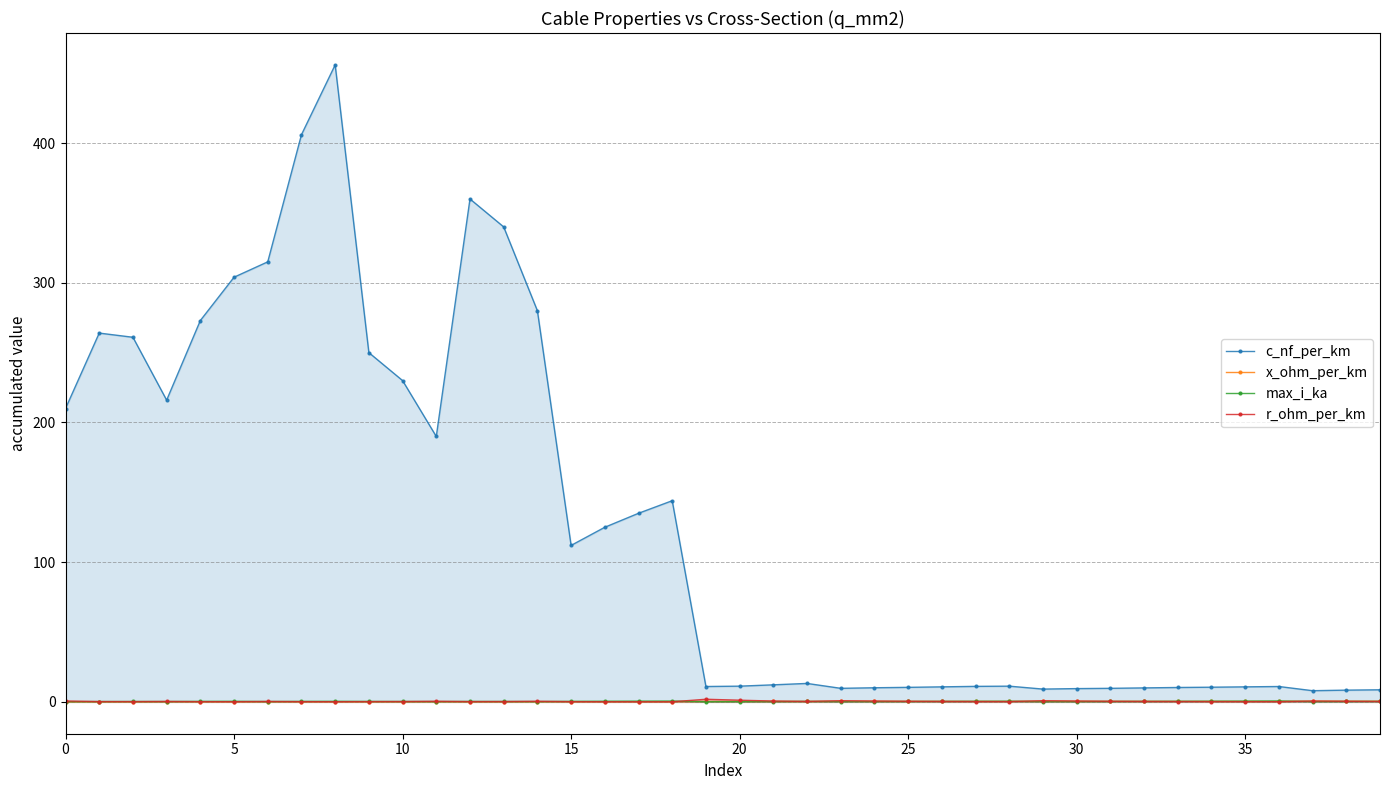

List the series in order of their peak value, lowest first.

x_ohm_per_km, max_i_ka, r_ohm_per_km, c_nf_per_km